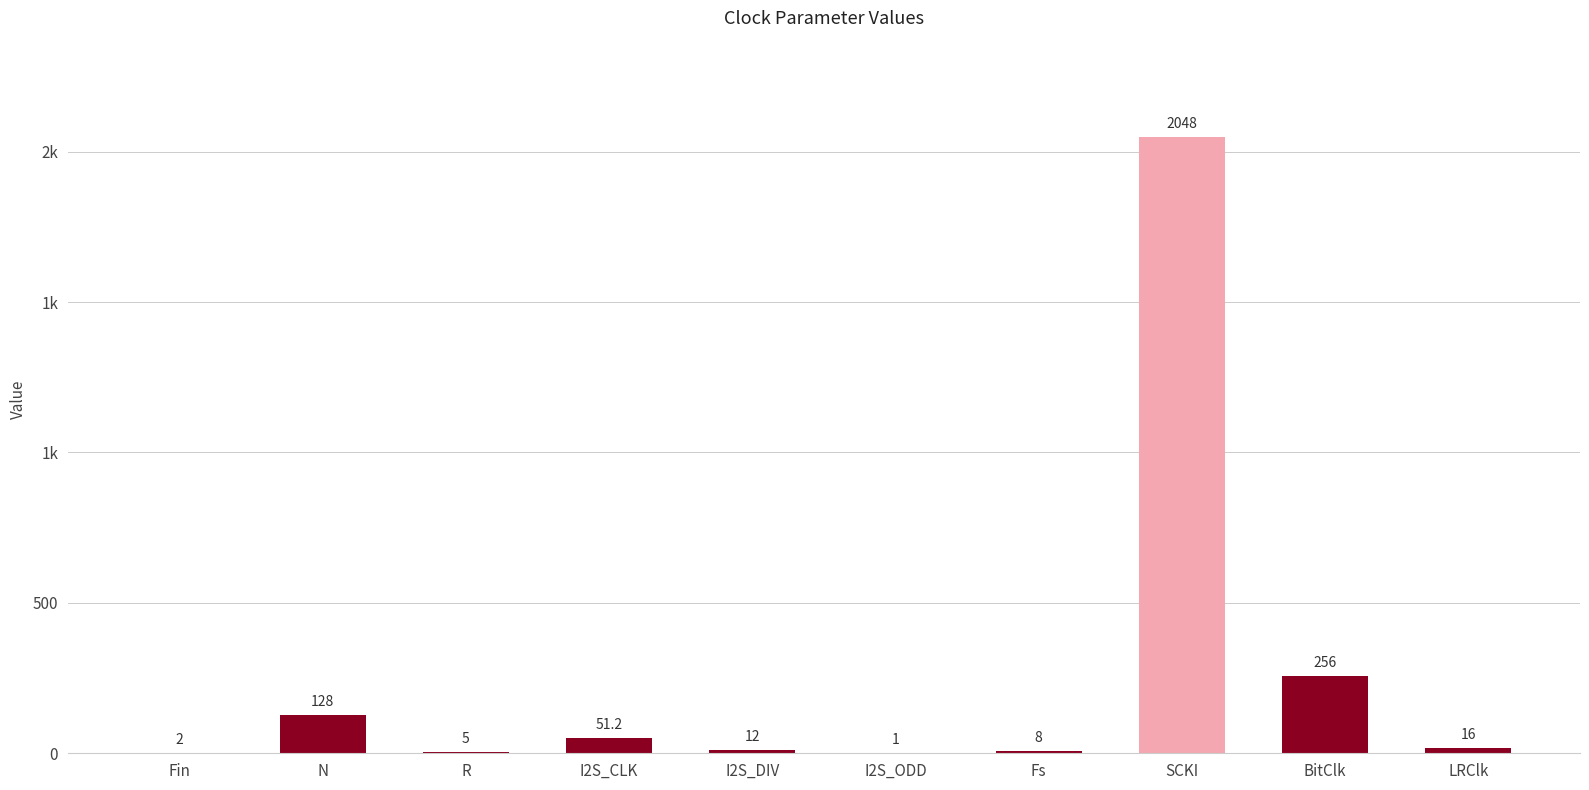

What is the minimum value shown in the chart?

1.0